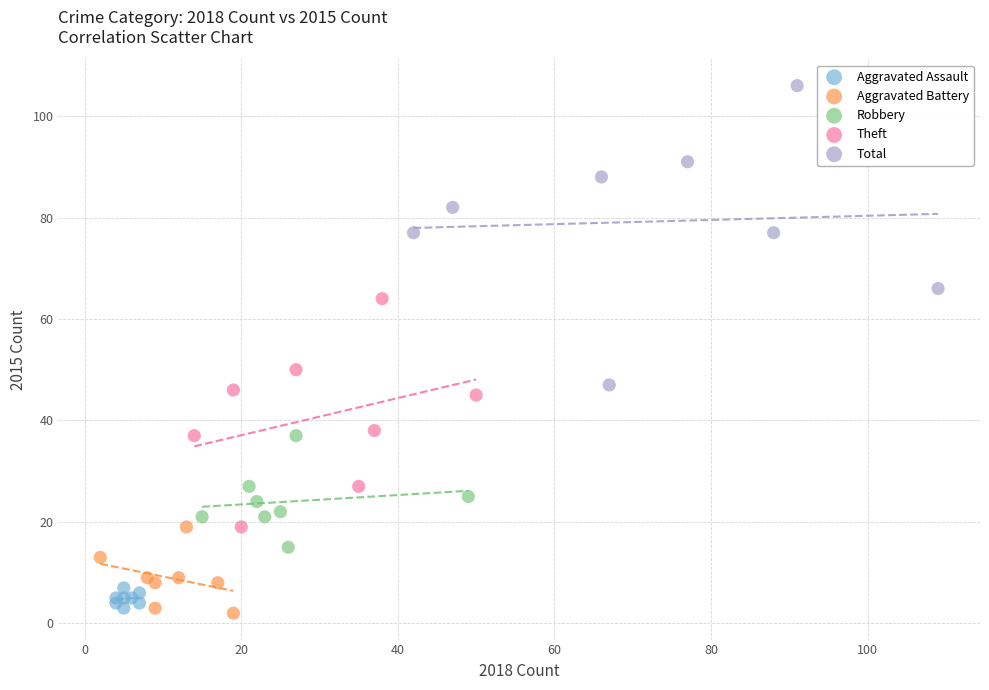

Which series reaches the maximum Y coordinate?

Total